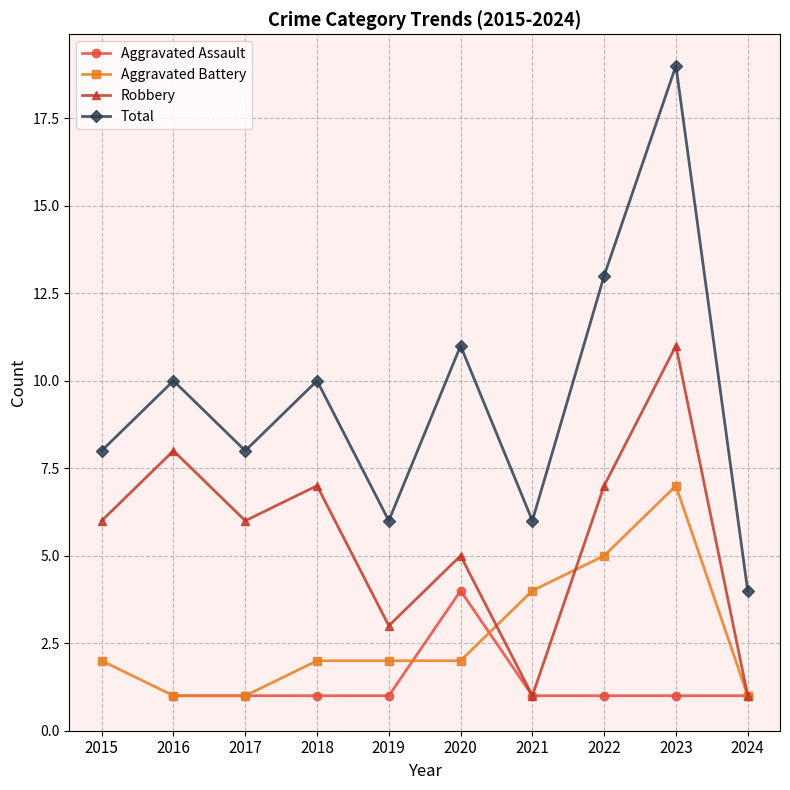

True or false: Robbery has a value of 5.0 at 2019.

False